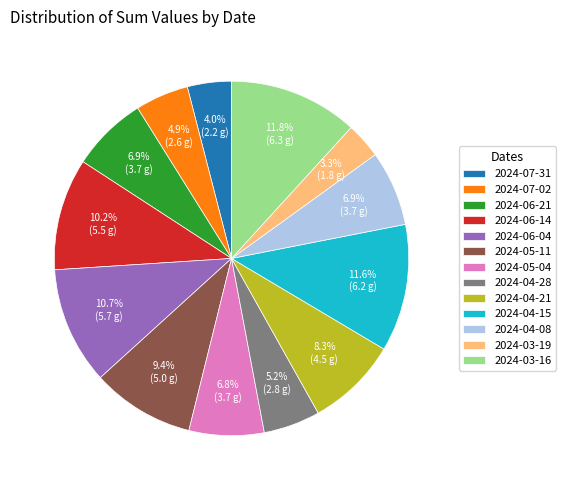

What percentage is the 2024-03-16 slice, to the nearest percent?

12%